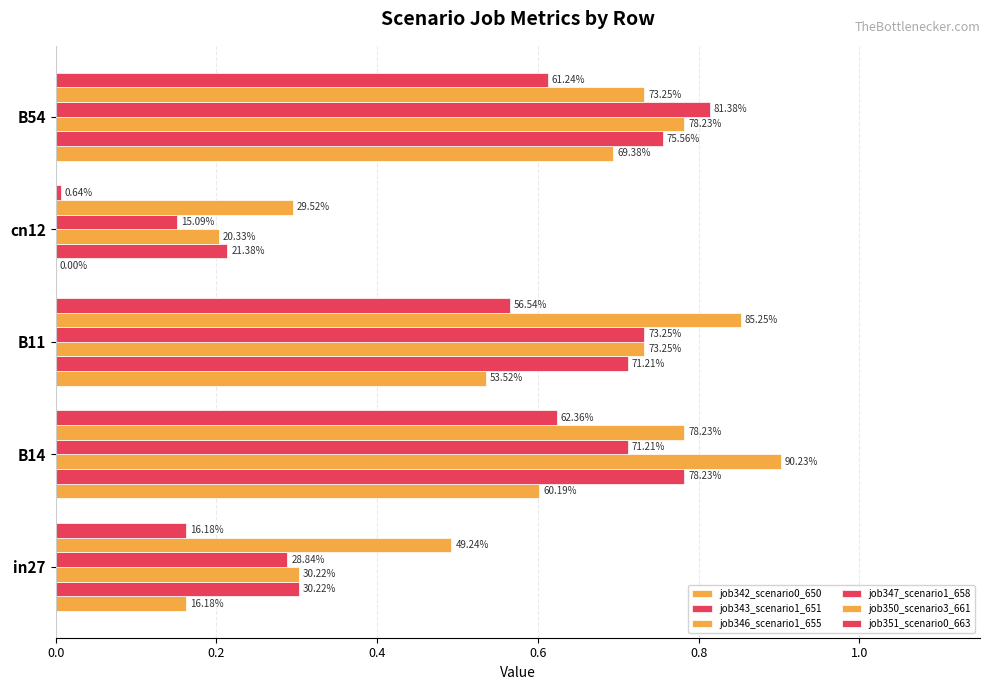

Which series has the largest total across all categories?

job350_scenario3_661